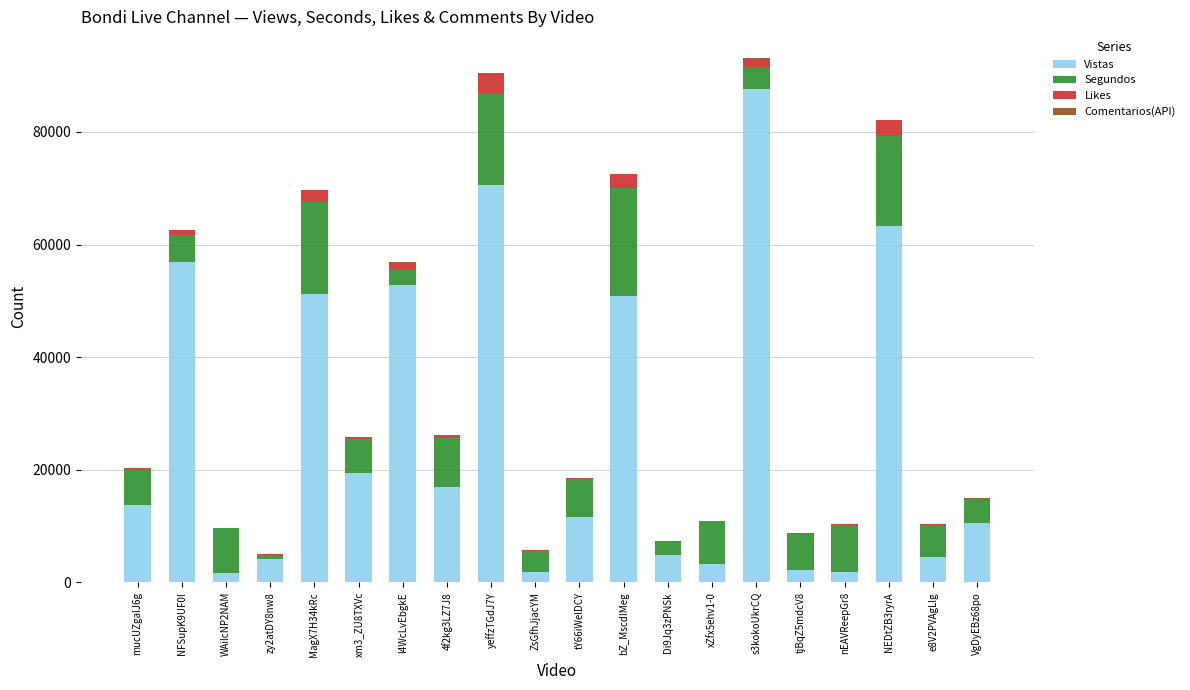

At which label does Vistas reach its peak?

s3kokoUkrCQ